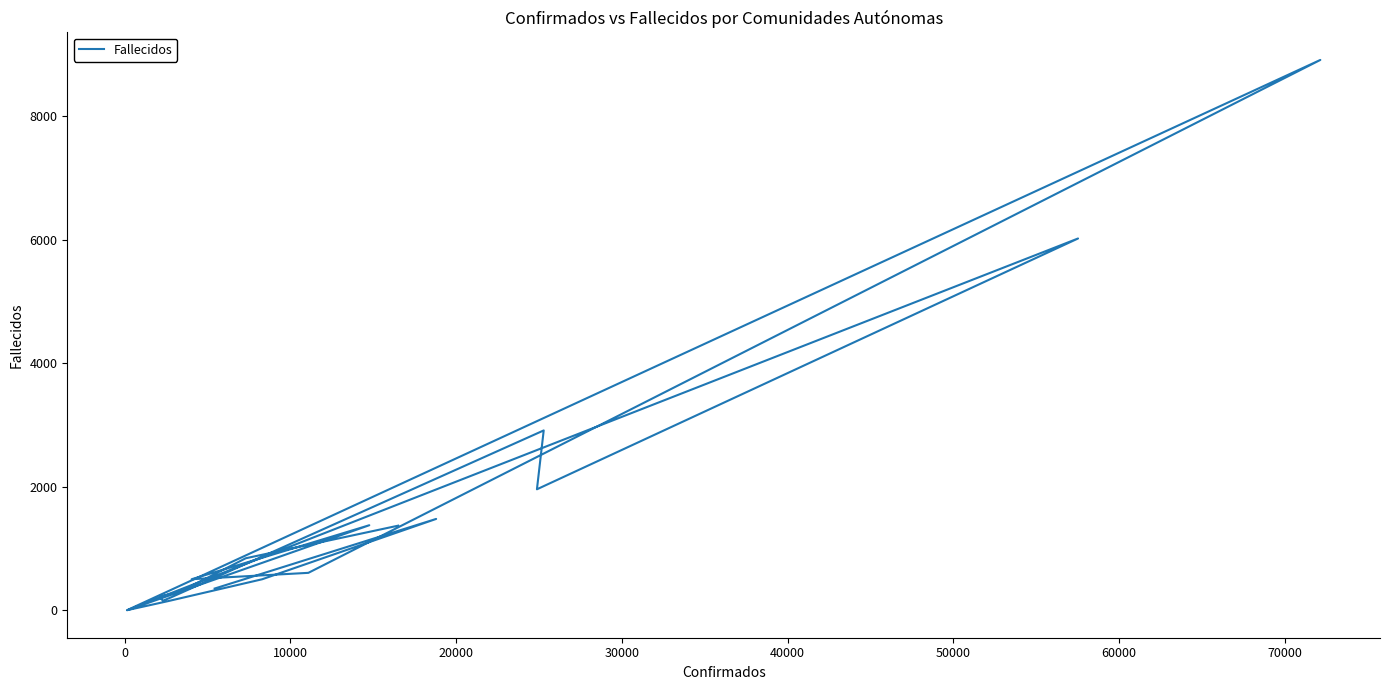

What is the ratio of the value at 50000 to the value at 10000?

9.6